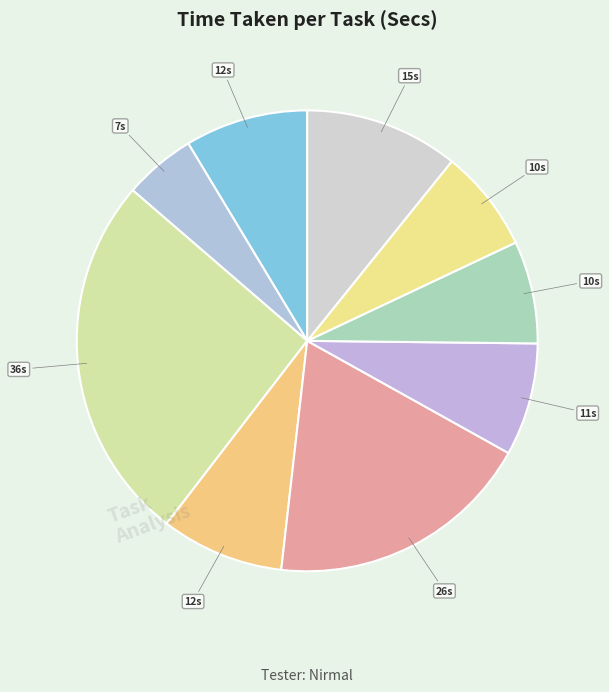

How many segments does this pie chart have?

9